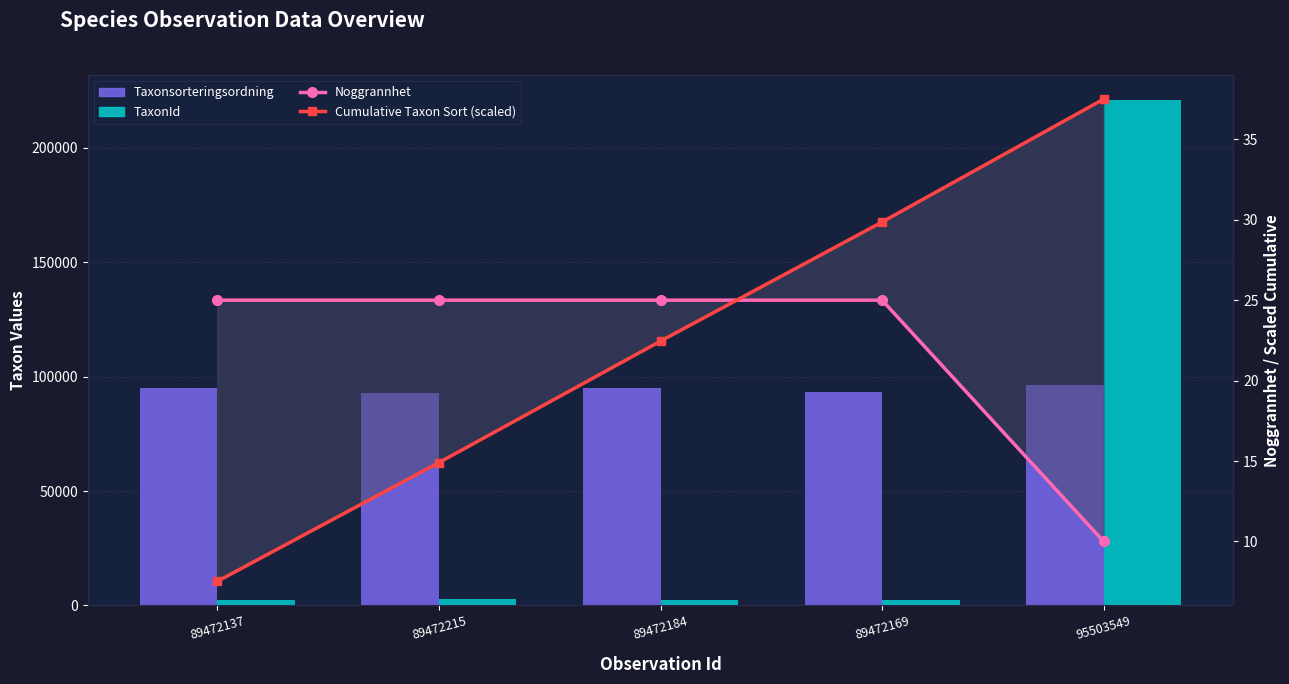

At which label is Noggrannhet closest to 17?

95503549